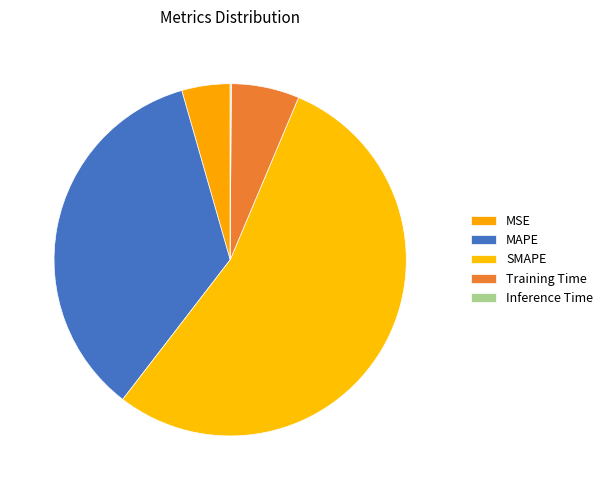

Do SMAPE and Inference Time together represent more than half of the pie?

Yes